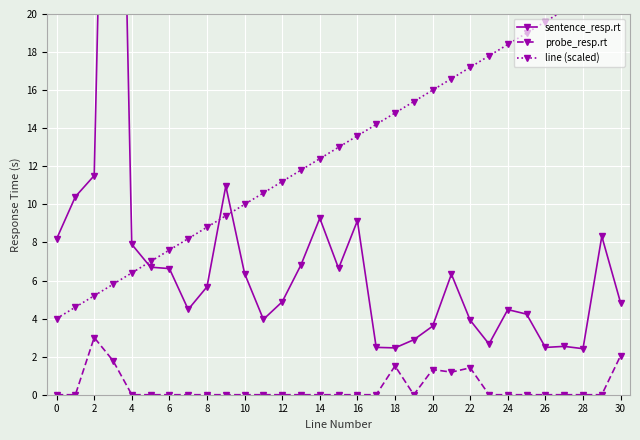

True or false: probe_resp.rt has more than 0 points higher than both neighbors.

True